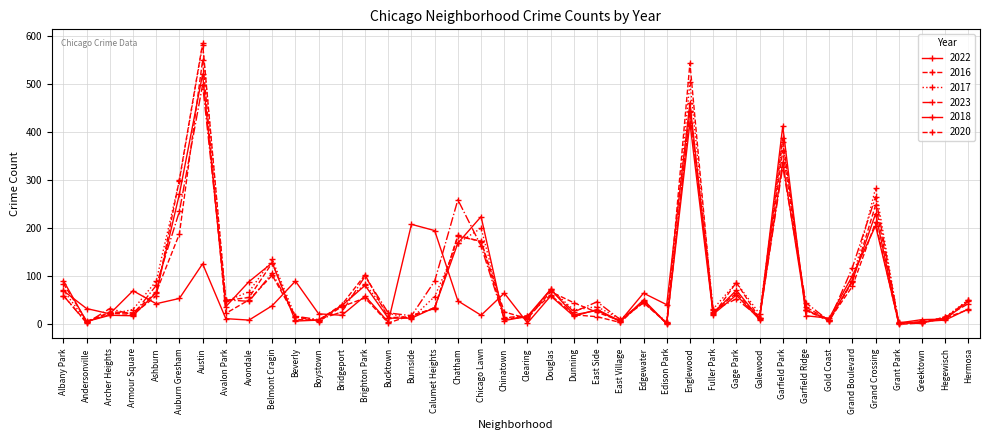

What is the total value across all series at Burnside?

286